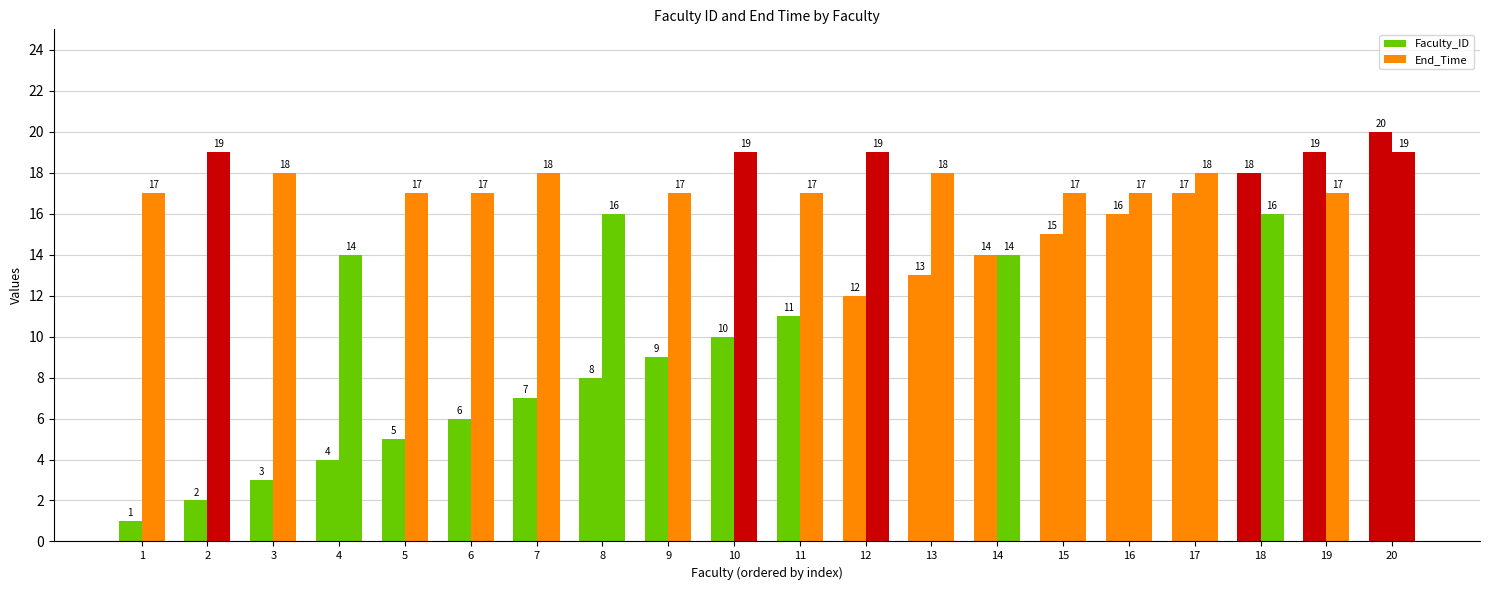

The End_Time series shows 17 at 19. True or false?

True